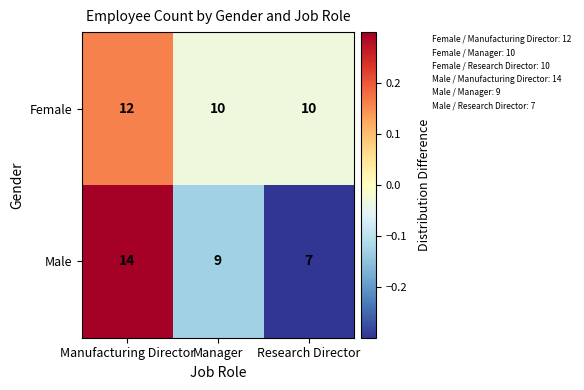

Count the number of categories in the chart.

3